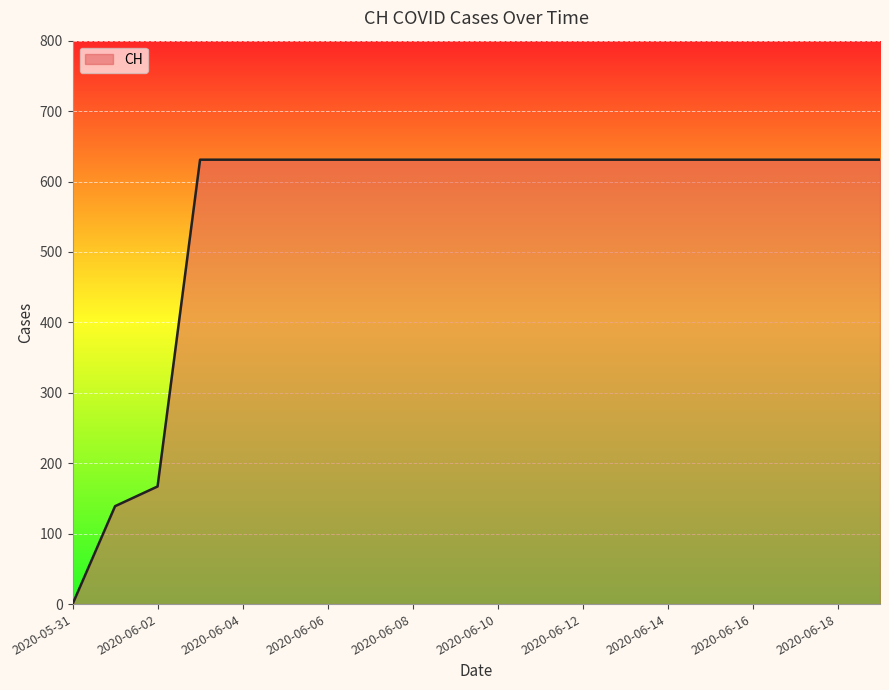

Does the chart have visible grid lines?

Yes